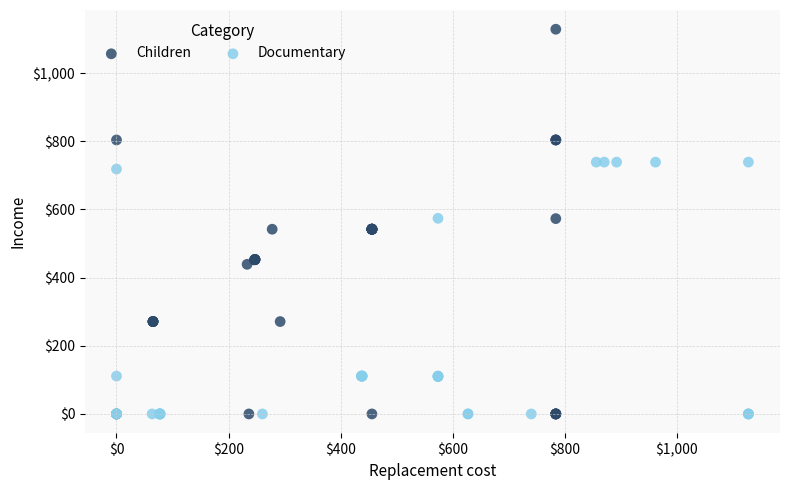

Which series contains the highest Y value?

Children